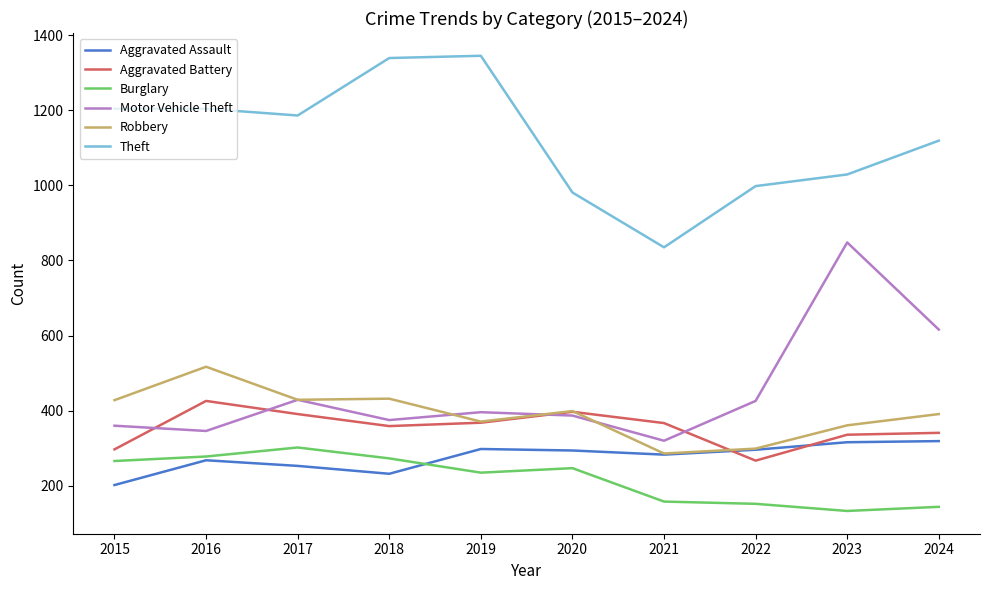

True or false: Burglary has more than 1 interior local peaks.

True